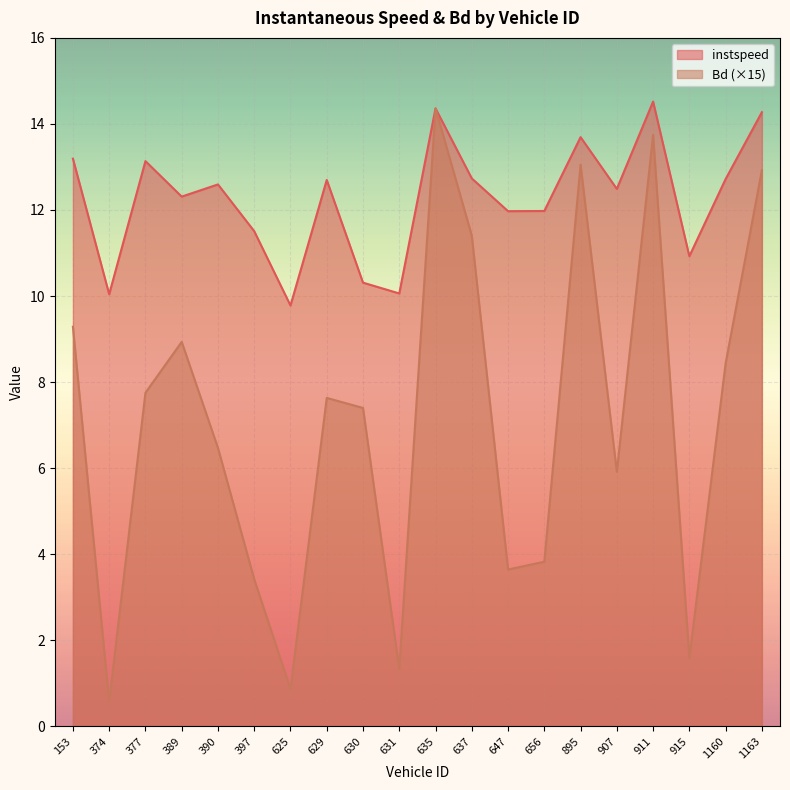

In instspeed, how many points are lower than both neighbors (excluding endpoints)?

7